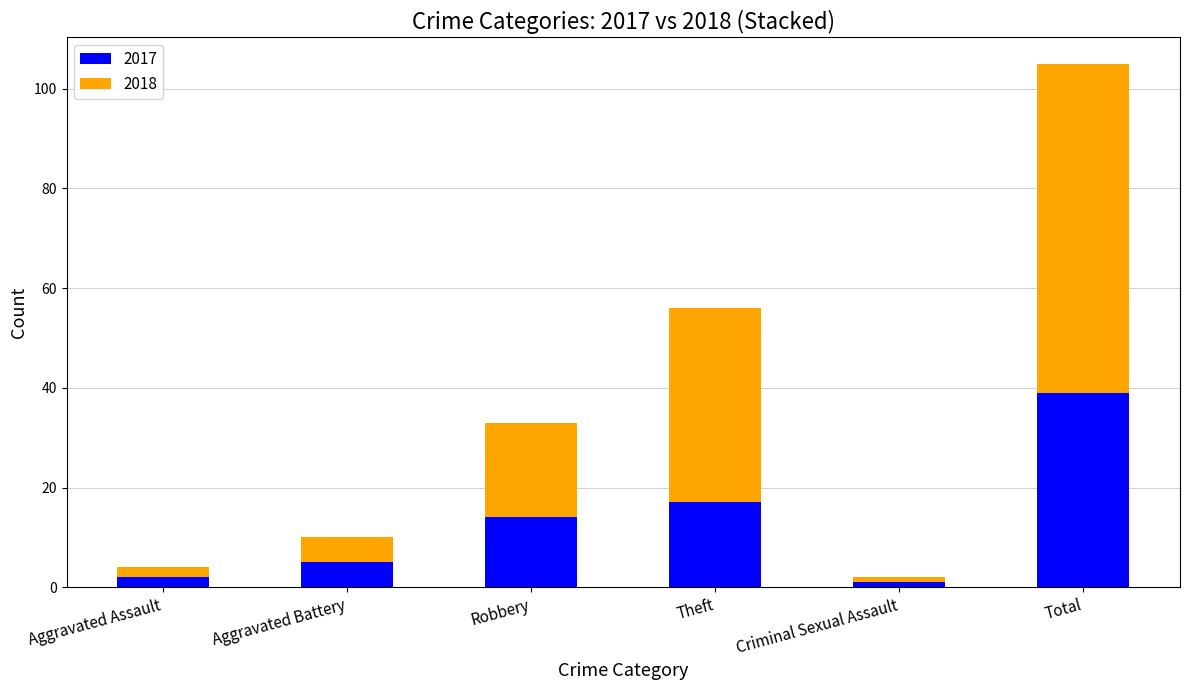

What is the maximum value for 2017?

39